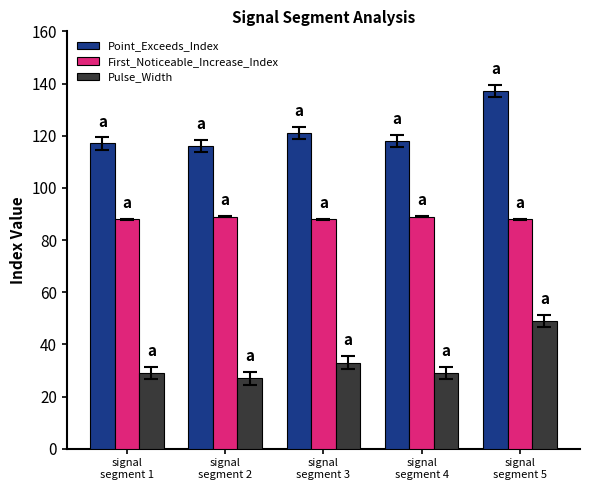

Reading left to right, extract all data points from this chart.

Point_Exceeds_Index: signal
segment 1=117	signal
segment 2=116	signal
segment 3=121	signal
segment 4=118	signal
segment 5=137
First_Noticeable_Increase_Index: signal
segment 1=88	signal
segment 2=89	signal
segment 3=88	signal
segment 4=89	signal
segment 5=88
Pulse_Width: signal
segment 1=29	signal
segment 2=27	signal
segment 3=33	signal
segment 4=29	signal
segment 5=49